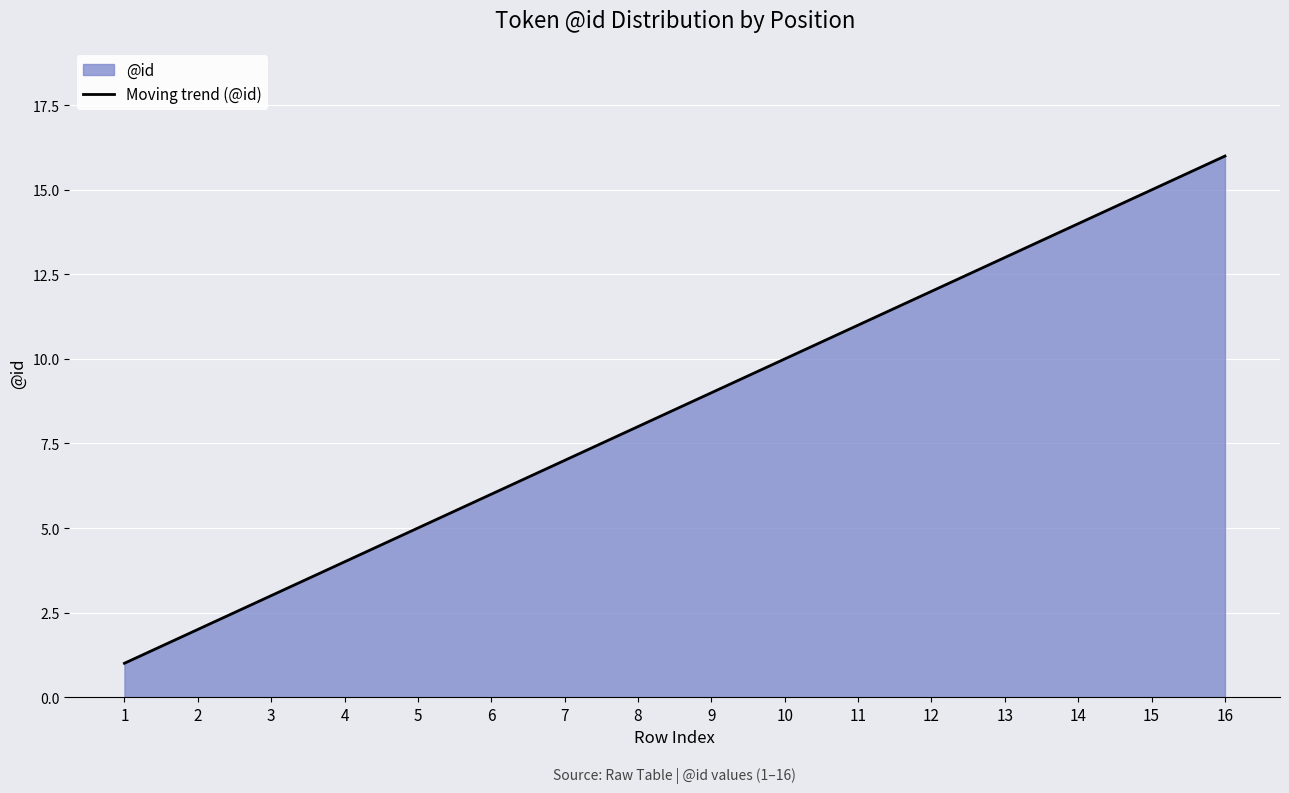

What is the greatest value displayed?

16